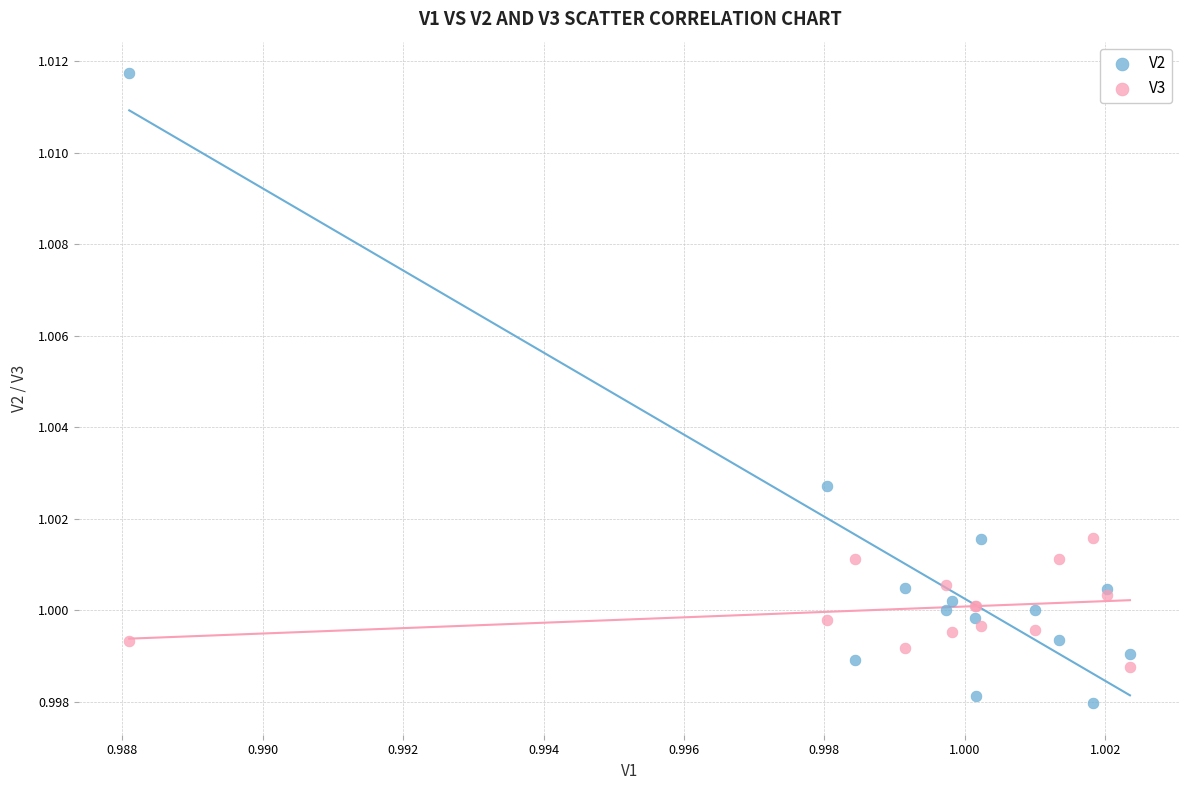

Which series has the widest spread of Y values?

V2